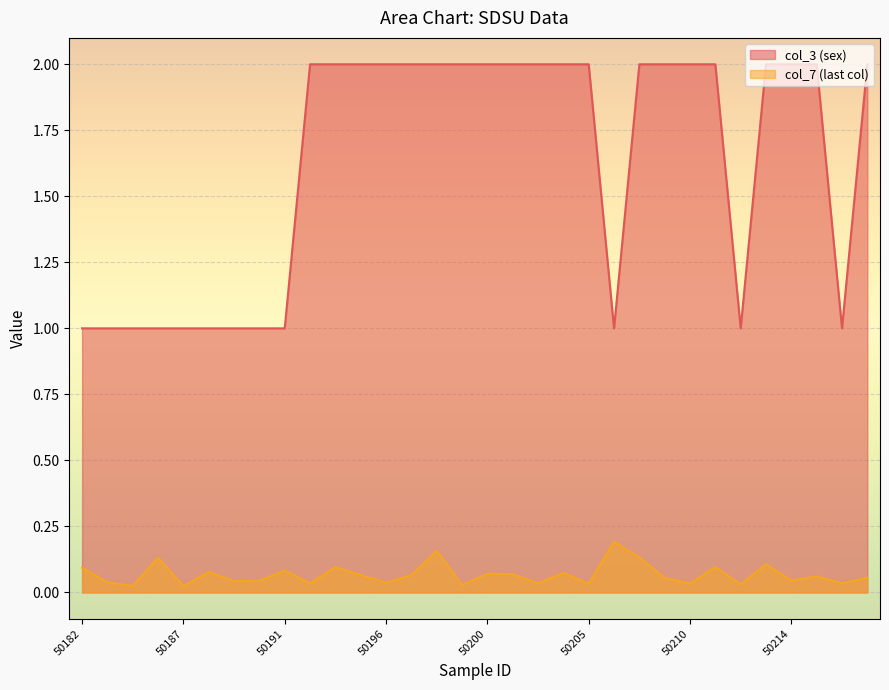

Does the chart display data point markers on the line(s)?

No